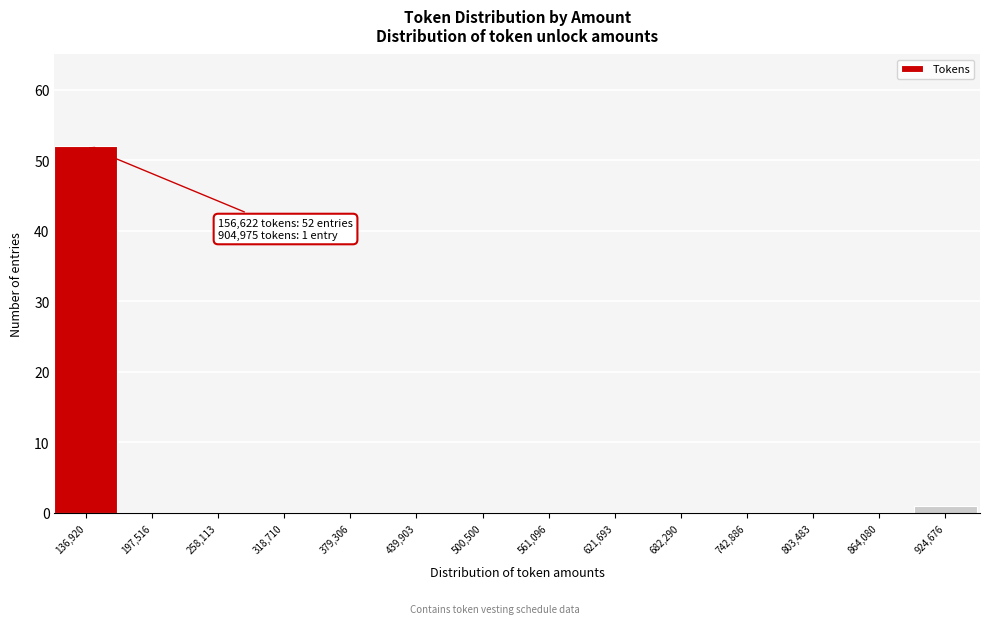

Over which range of the x-axis is the bar tallest?

110000 to 170000